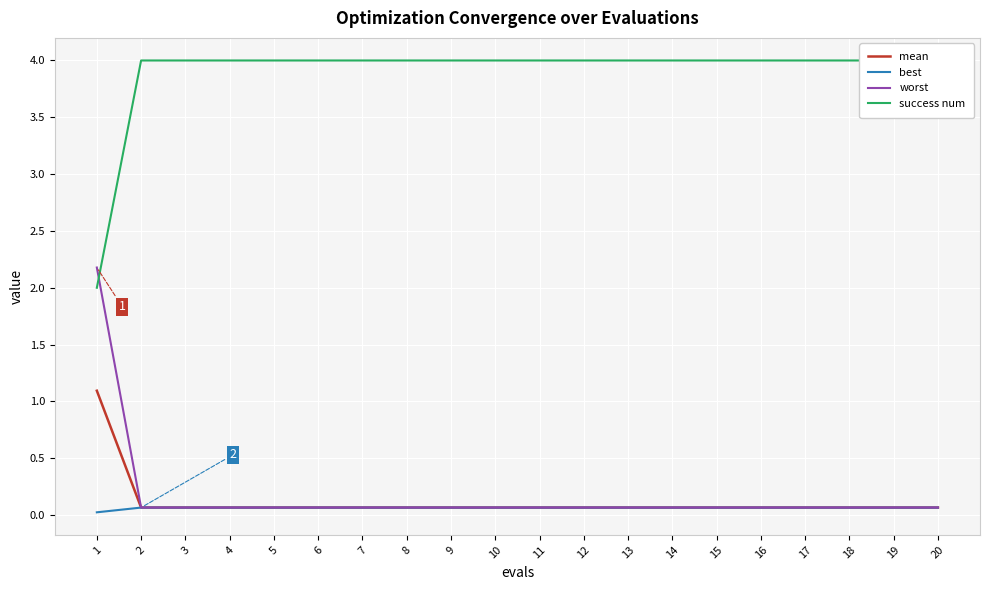

Reading left to right, what are all the values shown in this chart?

mean: 1=1.1	2=0.1	3=0.1	4=0.1	5=0.1	6=0.1	7=0.1	8=0.1	9=0.1	10=0.1	11=0.1	12=0.1	13=0.1	14=0.1	15=0.1	16=0.1	17=0.1	18=0.1	19=0.1	20=0.1
best: 1=0.0	2=0.1	3=0.1	4=0.1	5=0.1	6=0.1	7=0.1	8=0.1	9=0.1	10=0.1	11=0.1	12=0.1	13=0.1	14=0.1	15=0.1	16=0.1	17=0.1	18=0.1	19=0.1	20=0.1
worst: 1=2.2	2=0.1	3=0.1	4=0.1	5=0.1	6=0.1	7=0.1	8=0.1	9=0.1	10=0.1	11=0.1	12=0.1	13=0.1	14=0.1	15=0.1	16=0.1	17=0.1	18=0.1	19=0.1	20=0.1
success num: 1=2.0	2=4.0	3=4.0	4=4.0	5=4.0	6=4.0	7=4.0	8=4.0	9=4.0	10=4.0	11=4.0	12=4.0	13=4.0	14=4.0	15=4.0	16=4.0	17=4.0	18=4.0	19=4.0	20=4.0